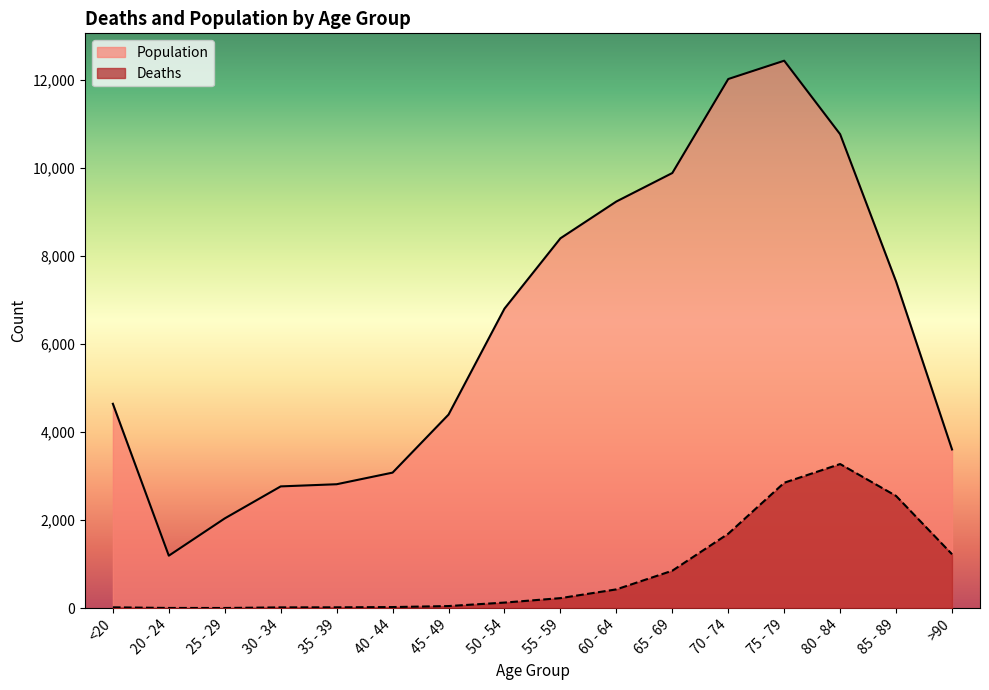

The Deaths series shows 47 at 45 - 49. True or false?

True